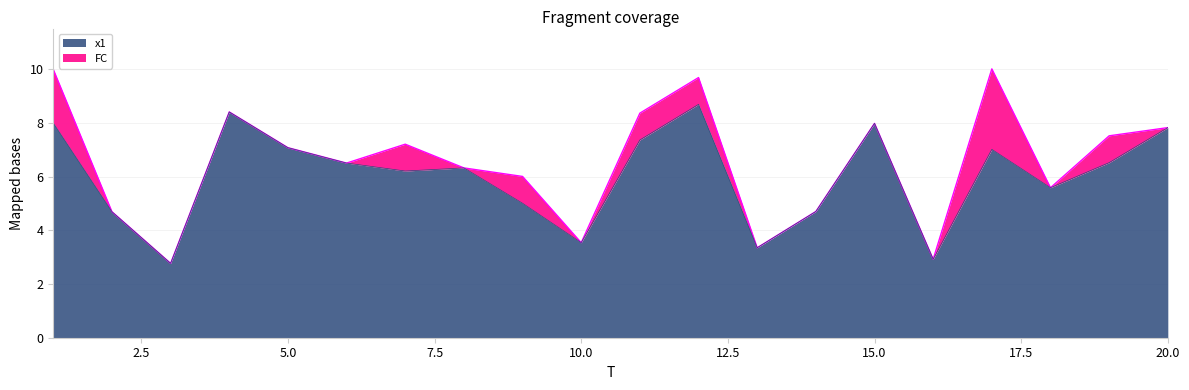

What is the maximum value shown in the chart?

8.7